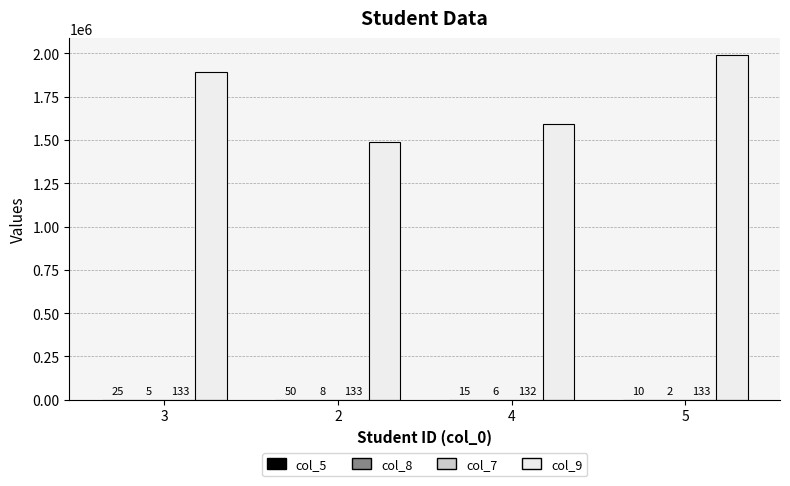

At which category is the sum across all series the highest?

5